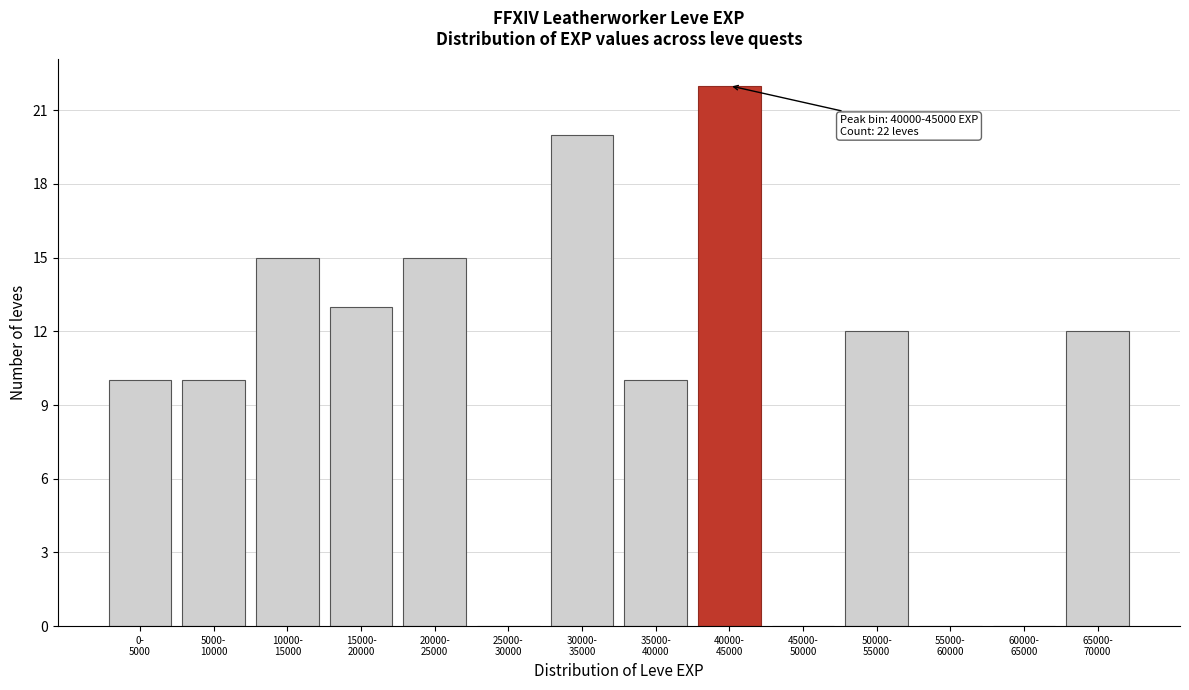

What is the maximum value shown in the chart?

22